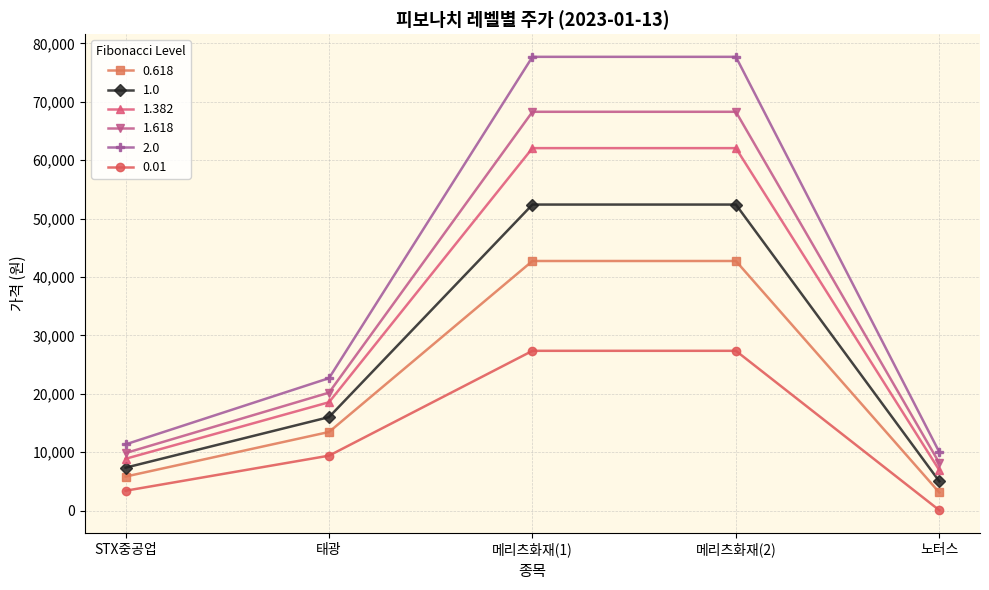

True or false: 0.618 has more than 1 interior local peaks.

False